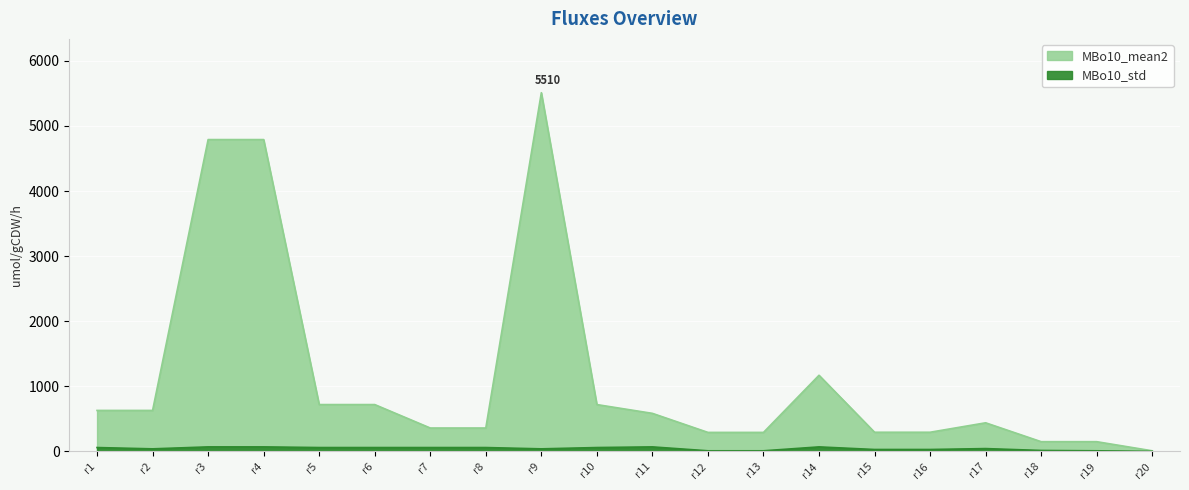

Reading left to right, what are all the values shown in this chart?

MBo10_mean2: r1=630.0	r2=630.0	r3=4790.0	r4=4790.0	r5=720.0	r6=720.0	r7=360.0	r8=360.0	r9=5510.0	r10=720.0	r11=585.0	r12=292.5	r13=292.5	r14=1170.0	r15=295.0	r16=295.0	r17=440.0	r18=150.0	r19=150.0	r20=10.0
MBo10_std: r1=60.0	r2=40.0	r3=70.0	r4=70.0	r5=60.0	r6=60.0	r7=60.0	r8=60.0	r9=40.0	r10=60.0	r11=70.0	r12=10.0	r13=10.0	r14=70.0	r15=30.0	r16=30.0	r17=44.0	r18=15.0	r19=10.0	r20=1.0